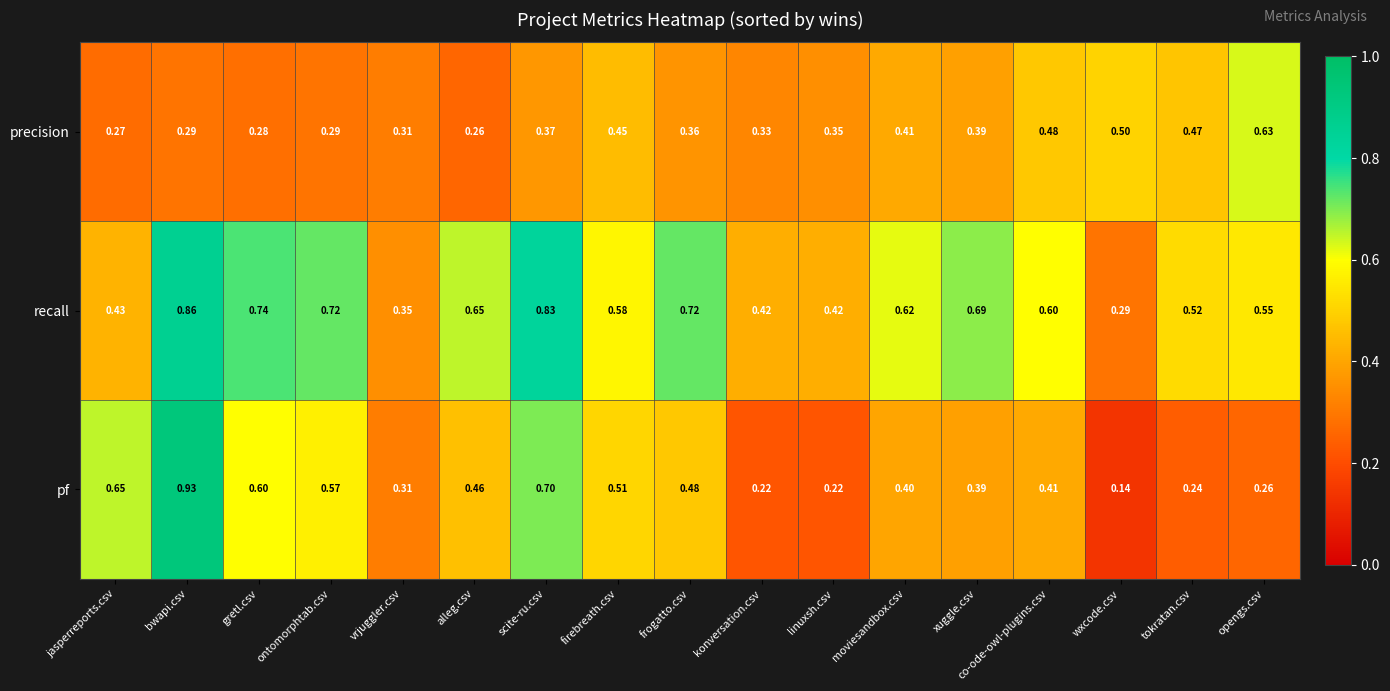

At konversation.csv, list the series in order from largest to smallest.

recall, precision, pf